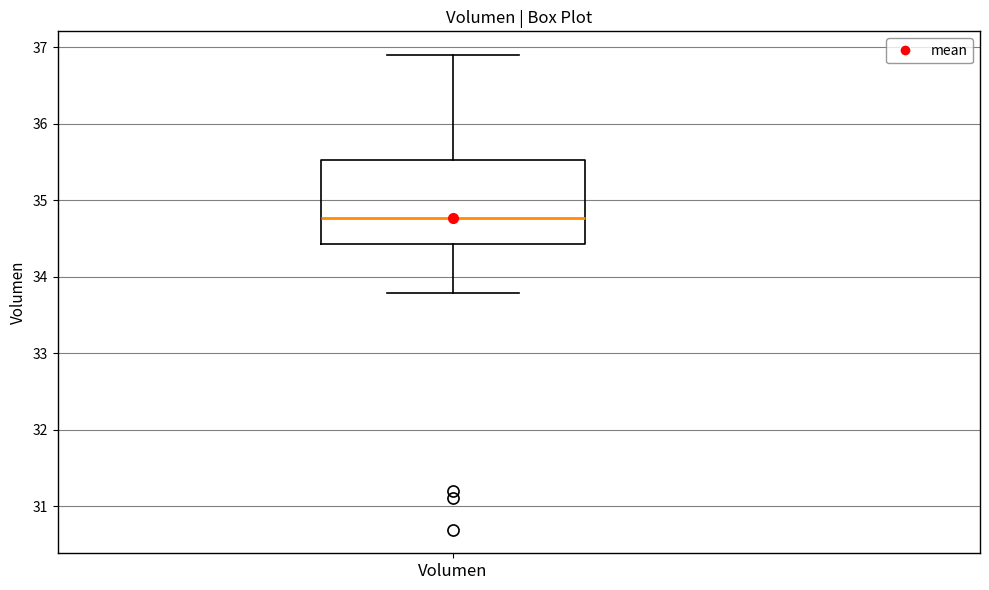

Transcribe this box plot: give where the median line is, the range the box spans, and where the two whiskers end, as read against the y-axis. The values are not printed on the chart, so give them approximately, as read against the axis.

median 34.8, box 34.4 to 35.5, whiskers 33.8 to 36.9